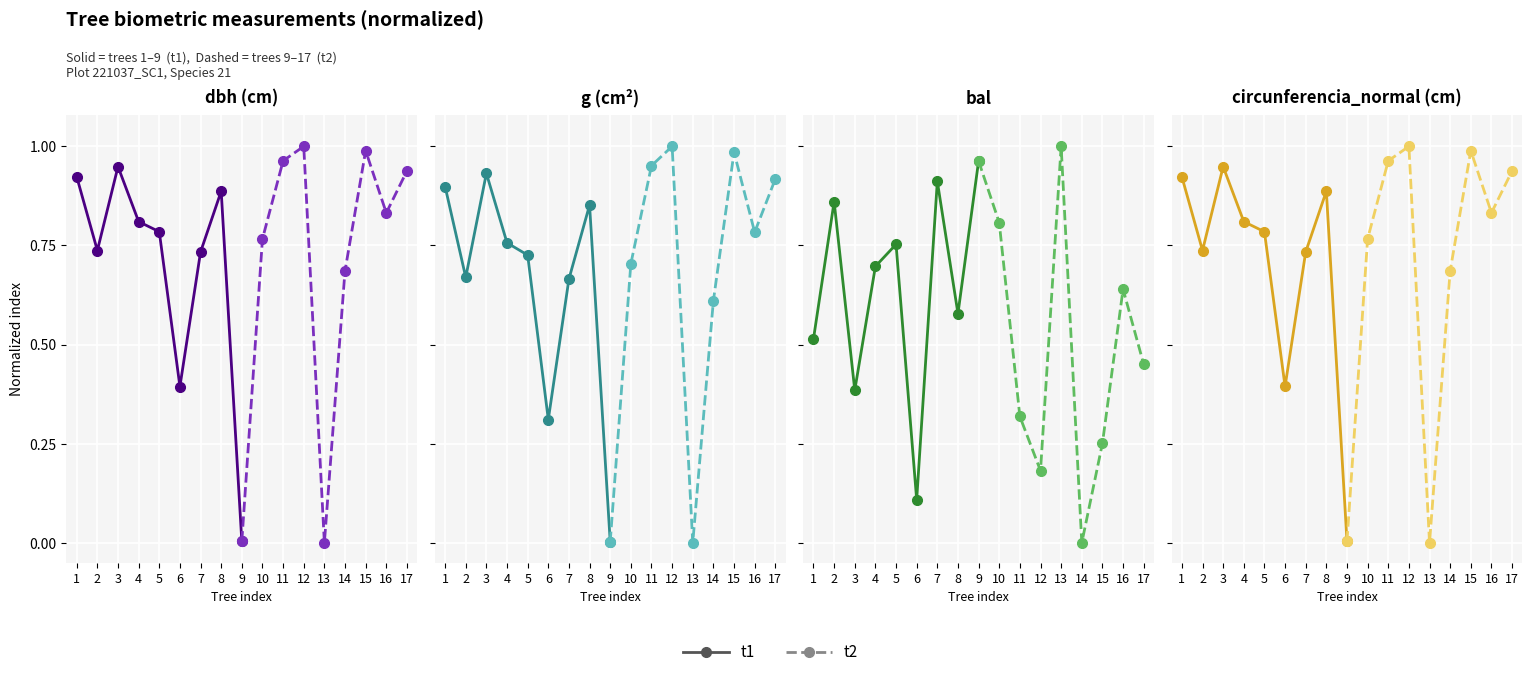

True or false: t2 has more than 2 points higher than both neighbors.

False